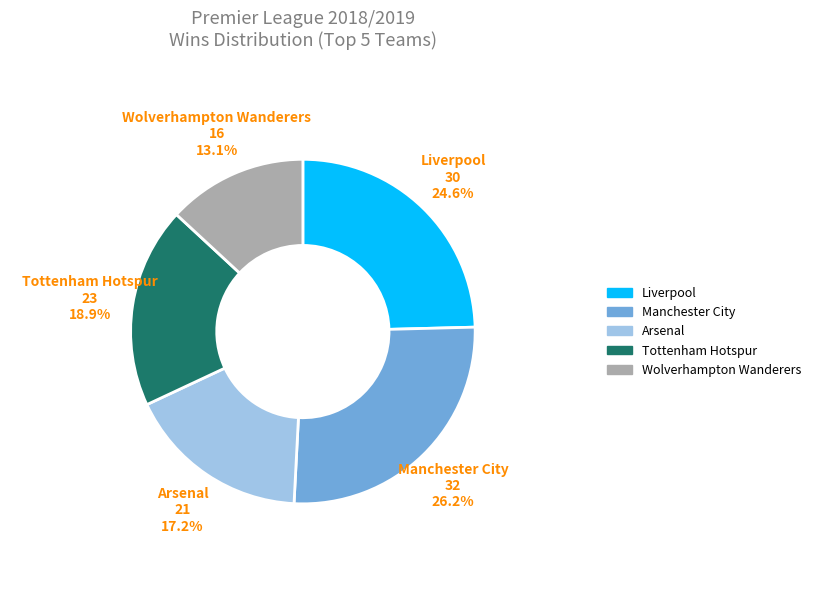

Is there a majority slice in this chart?

No